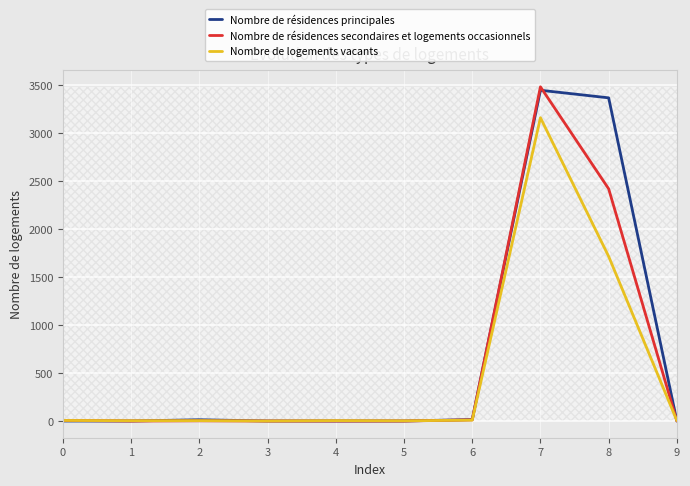

At which category is the sum across all series the highest?

7